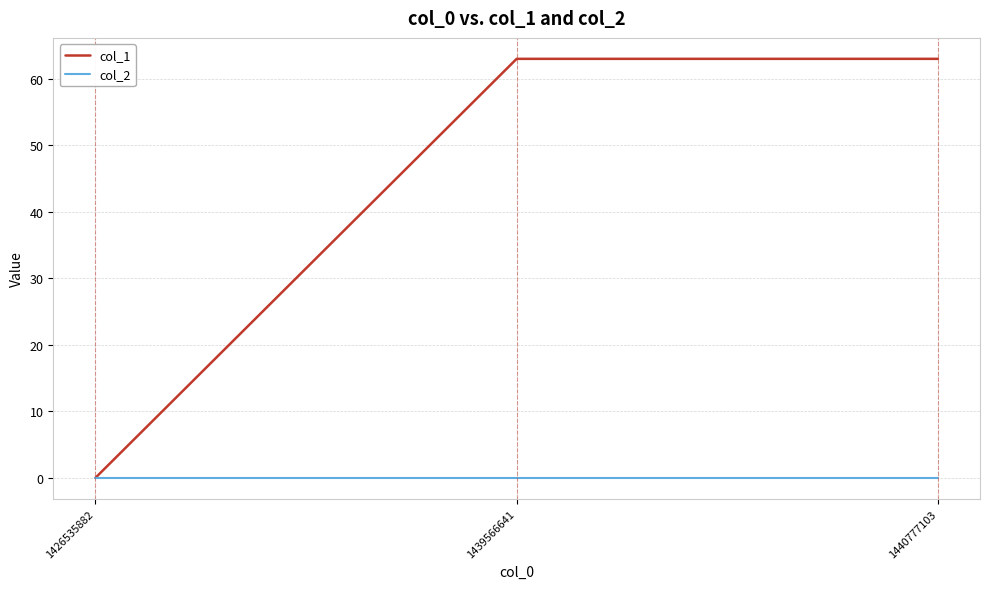

What is the greatest value displayed?

63